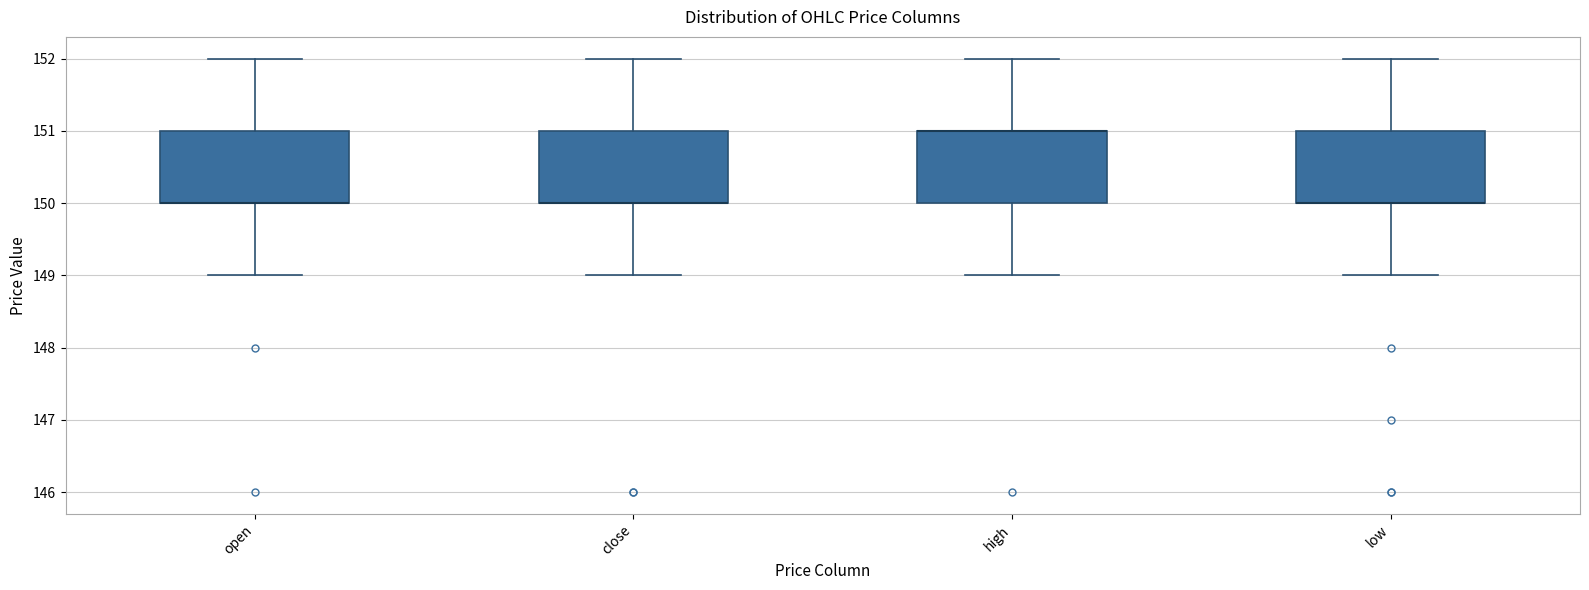

Where does the upper whisker of the box for high end on the y-axis? The values are not printed on the chart, so give them approximately, as read against the axis.

152